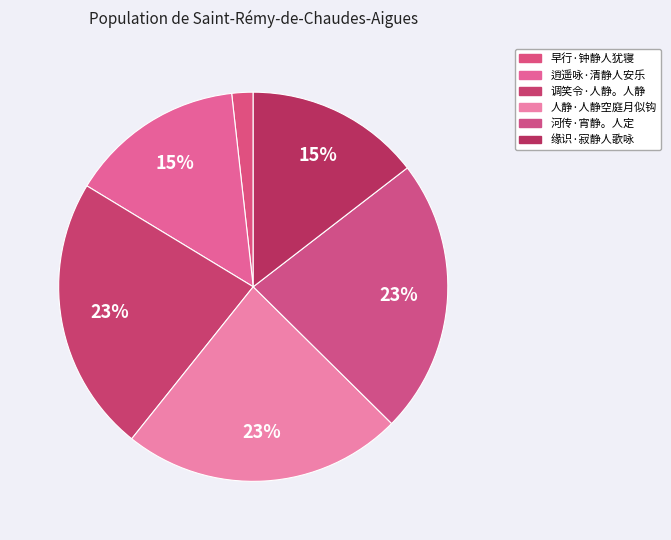

The 早行·钟静人犹寝 slice represents 2% of the pie. True or false?

True